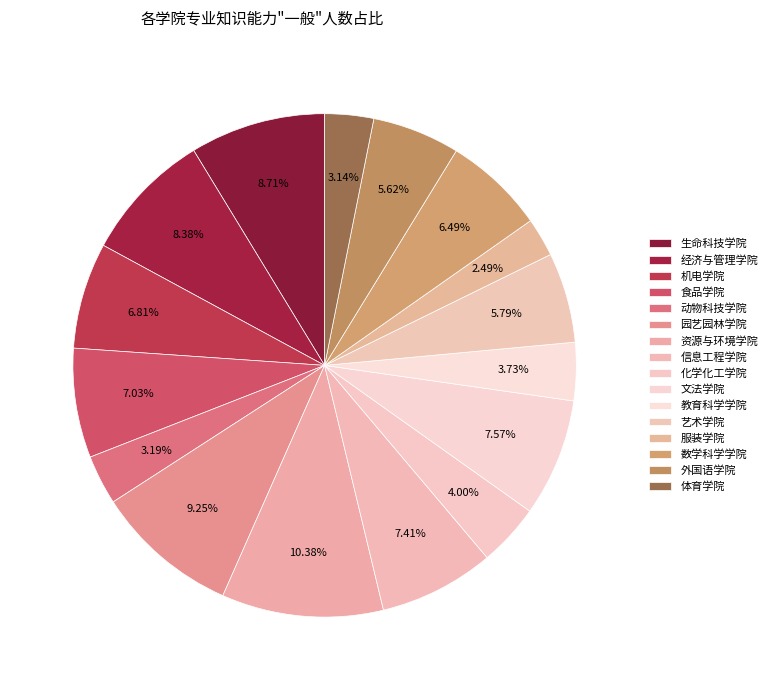

Count the number of slices in the pie.

16